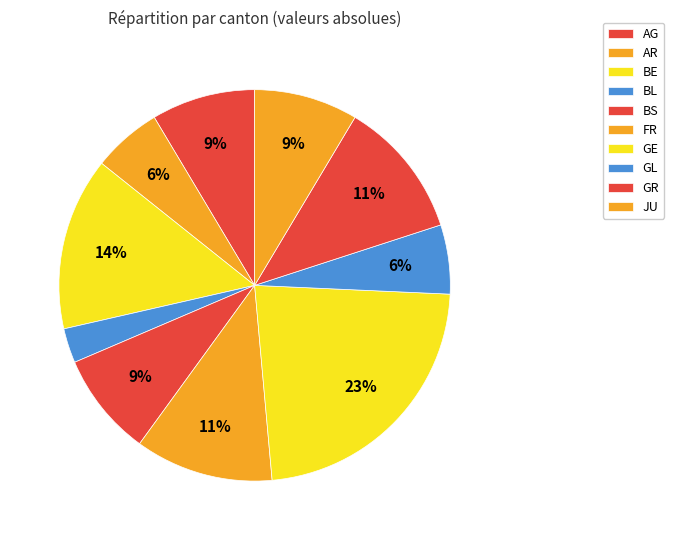

Between BL and GL, which is larger?

GL